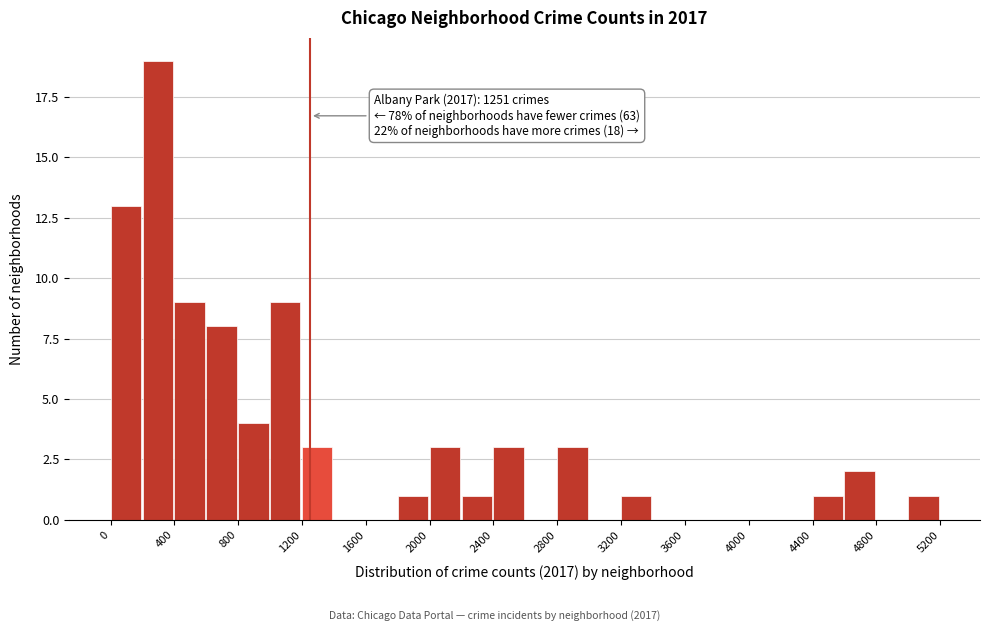

Which range on the x-axis has the tallest bar?

200 to 400